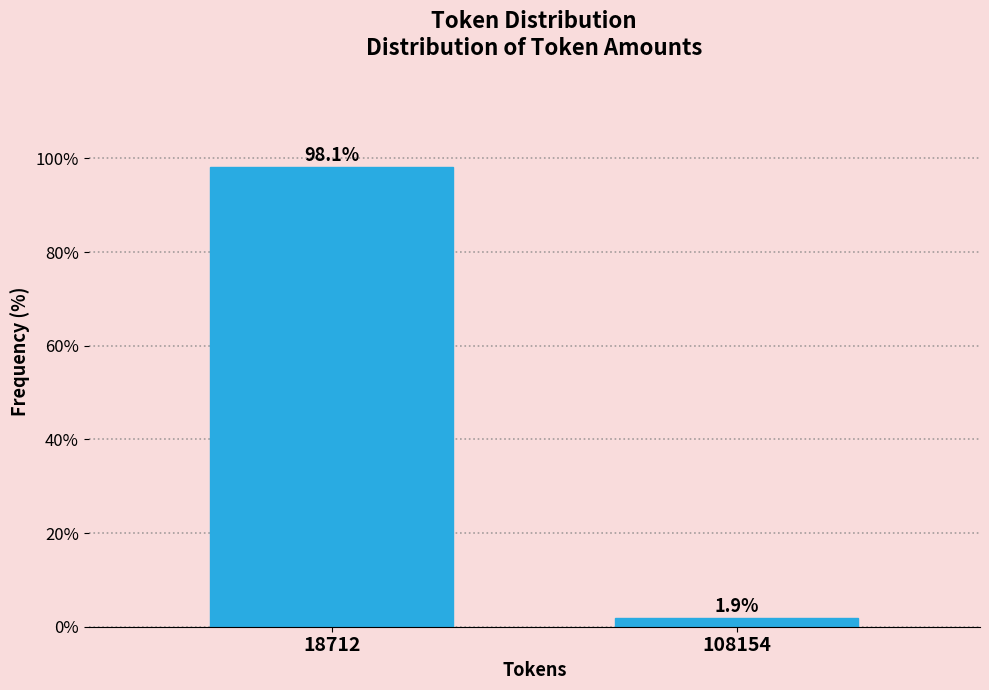

Reading right to left, list all the values displayed in this chart.

1.9	98.1